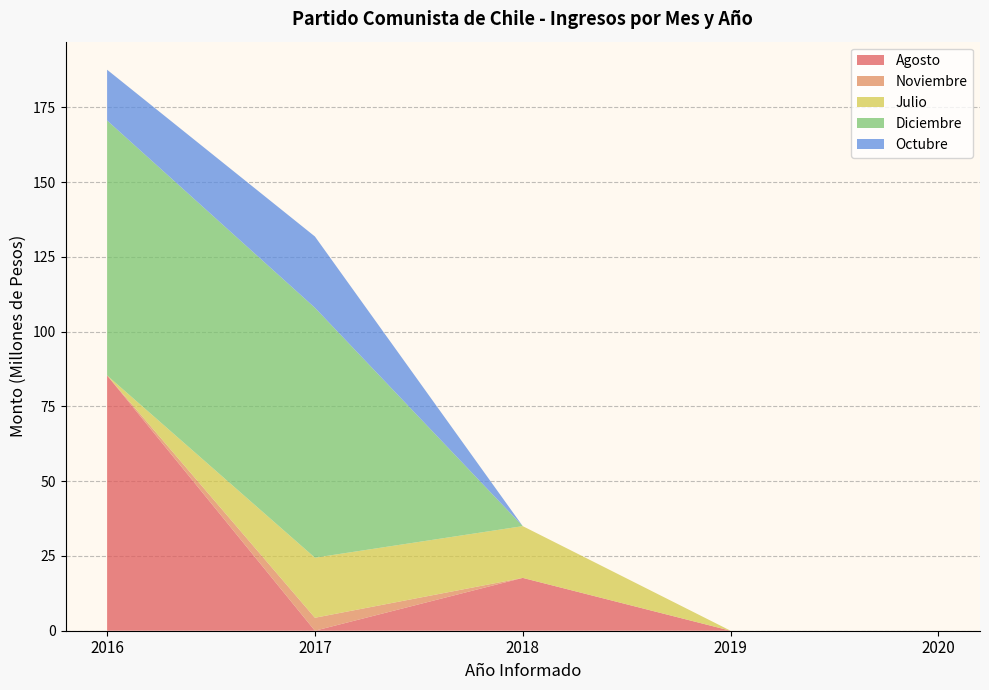

Reading left to right, what are all the values shown in this chart?

Agosto: 2016=85362637	2017=0	2018=17661799	2019=0	2020=0
Noviembre: 2016=0	2017=4334400	2018=0	2019=0	2020=0
Julio: 2016=0	2017=20080602	2018=17303470	2019=0	2020=0
Diciembre: 2016=85232047	2017=83564950	2018=0	2019=0	2020=0
Octubre: 2016=16970341	2017=23822000	2018=0	2019=0	2020=0